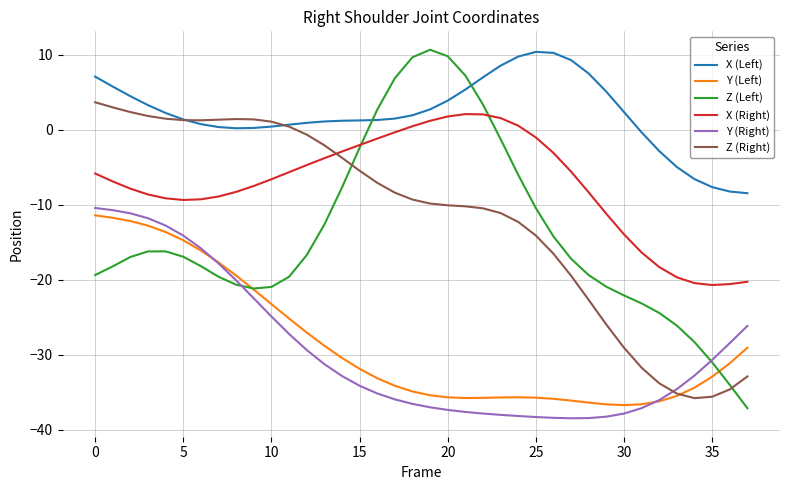

What is the maximum value shown in the chart?

10.7